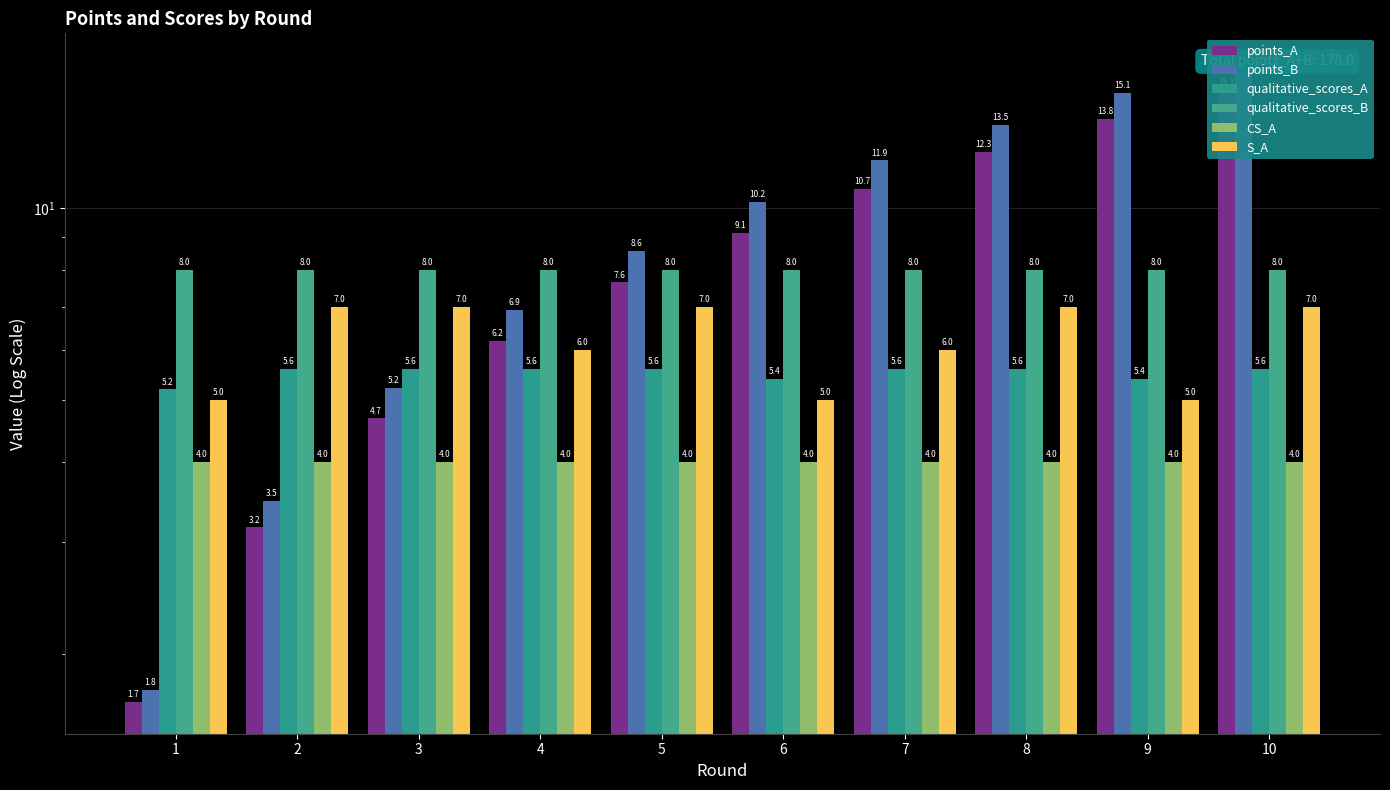

List the series in order of their peak value, lowest first.

CS_A, qualitative_scores_A, S_A, qualitative_scores_B, points_A, points_B